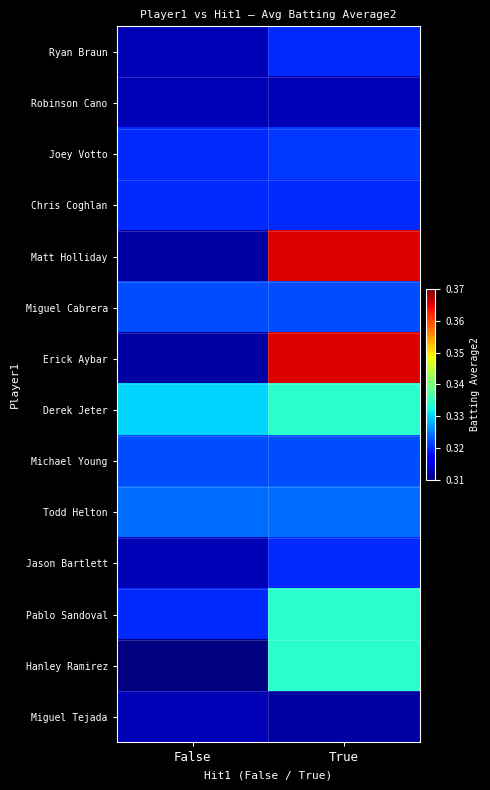

True or false: Derek Jeter has a value of 0.2 at False.

False